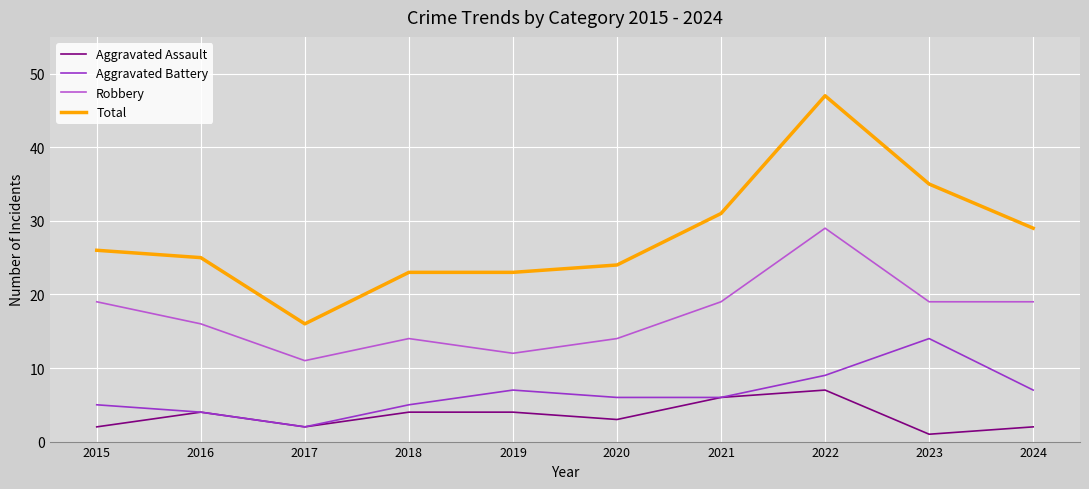

What are all the series names shown in the legend?

Aggravated Assault, Aggravated Battery, Robbery, Total